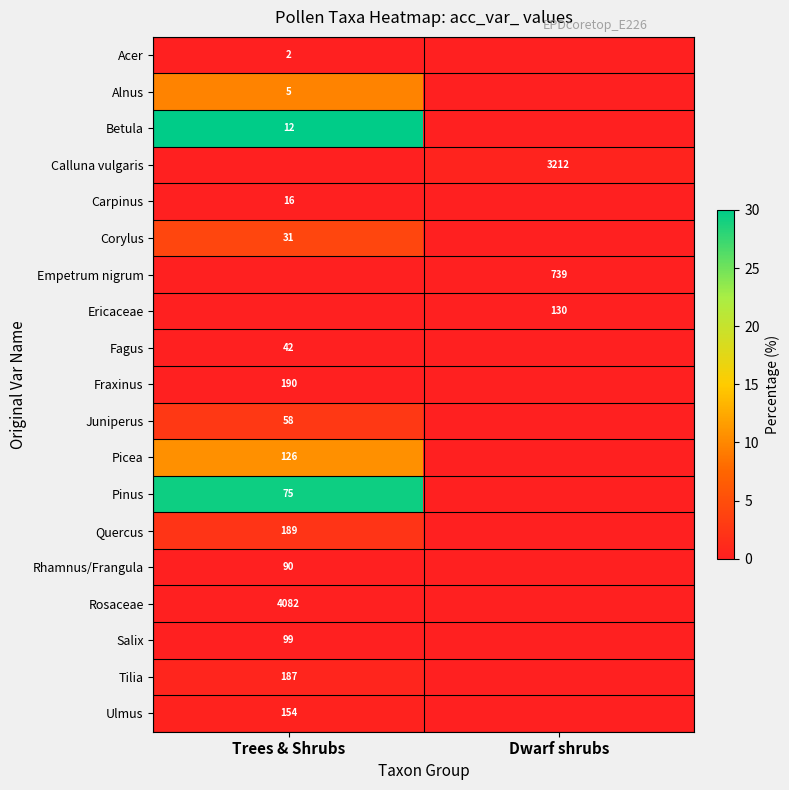

Count the number of data series in this chart.

19